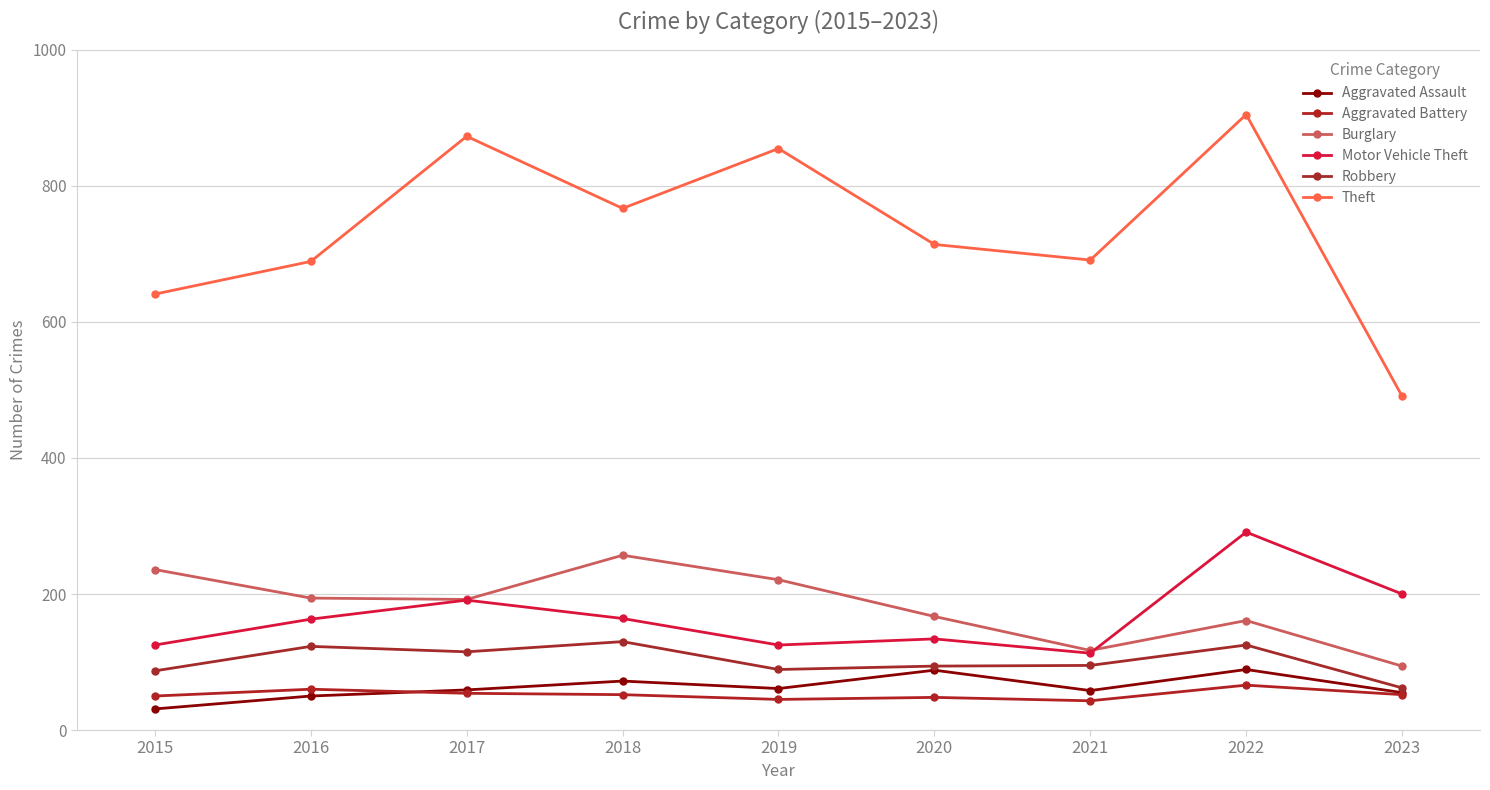

Which series has the largest total across all categories?

Theft